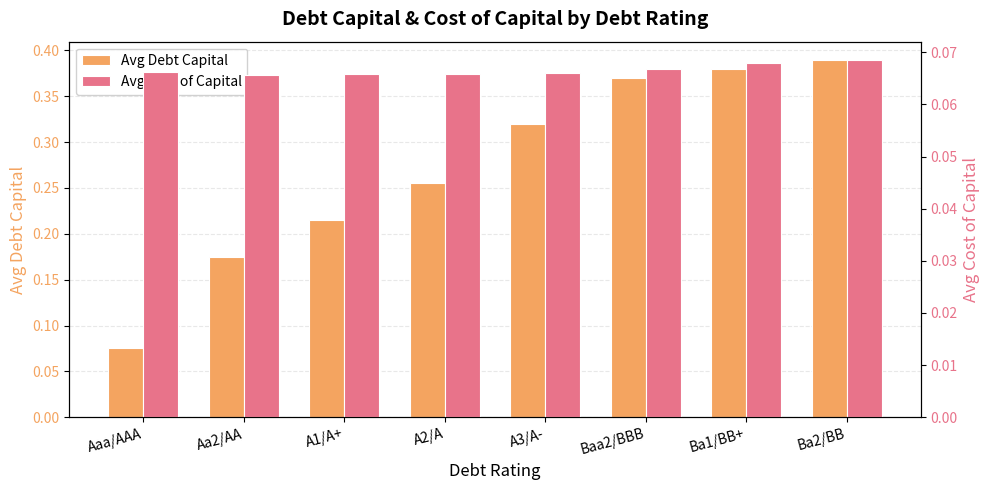

At A2/A, list the series in order from largest to smallest.

Avg Debt Capital, Avg Cost of Capital